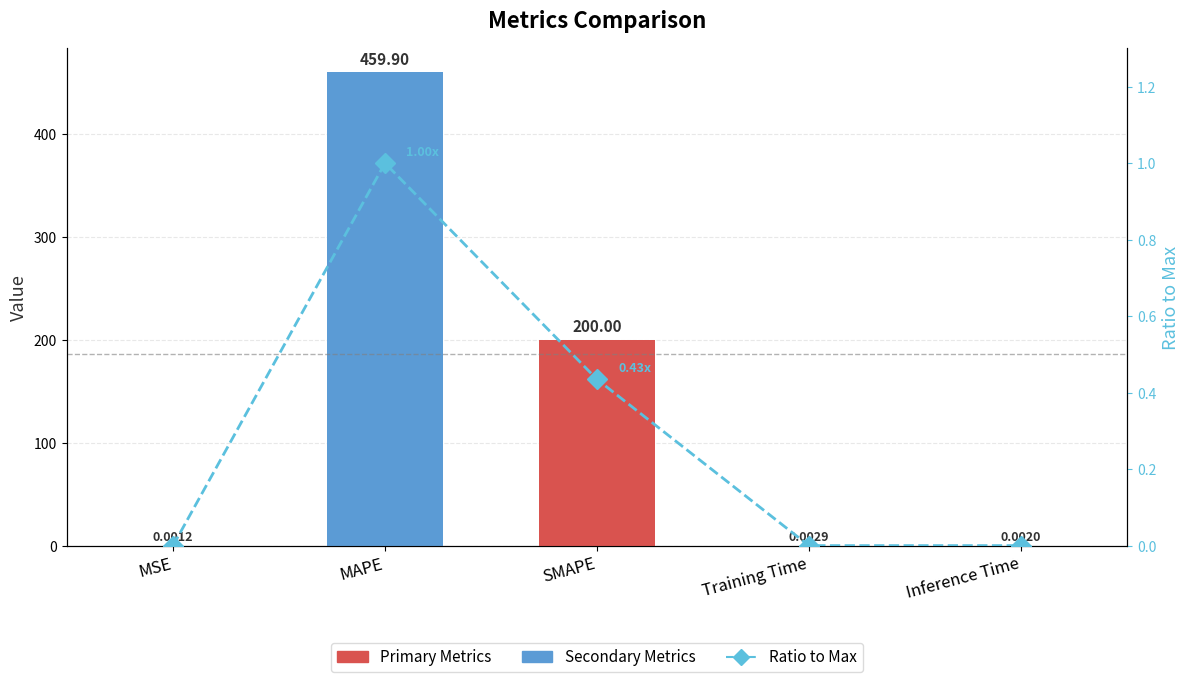

What is the label of the 5th bar from the left?

Inference Time